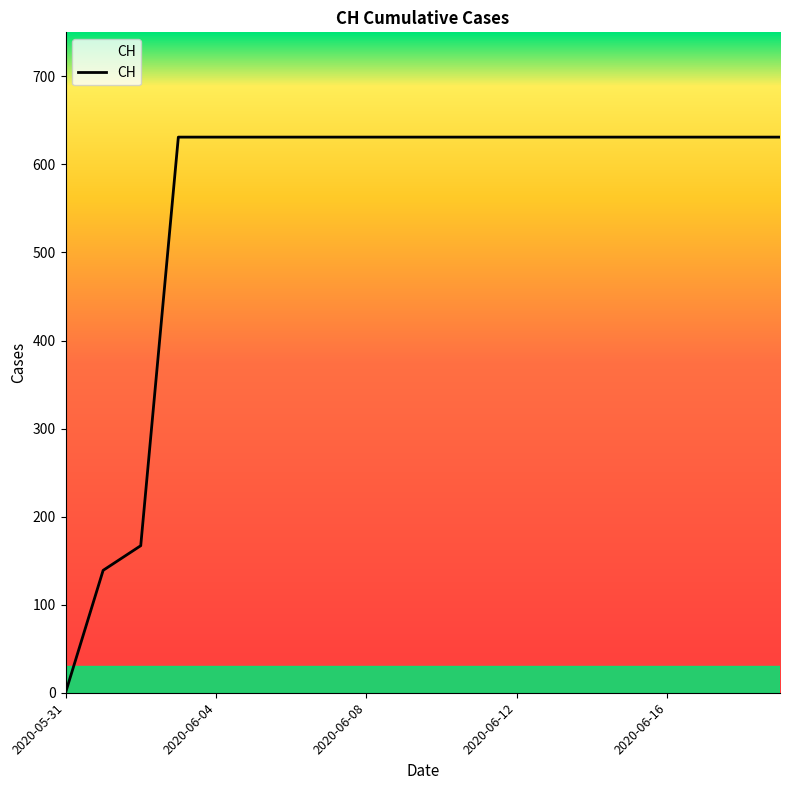

What is the maximum value shown in the chart?

631